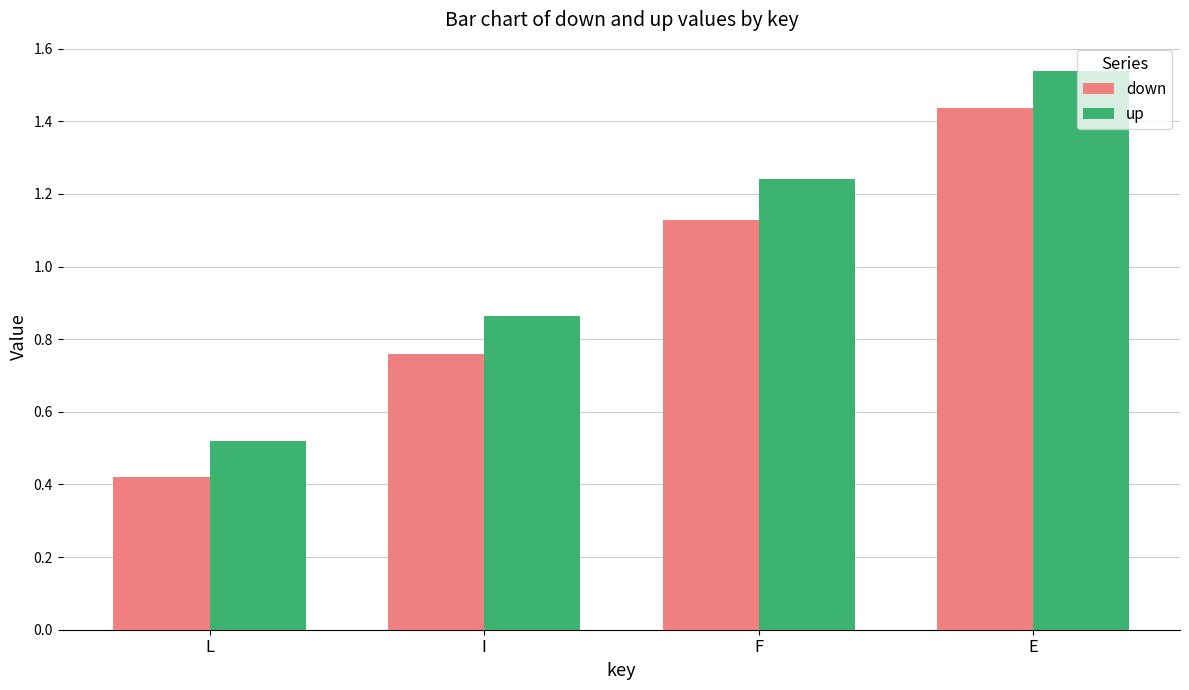

Which category has the lowest value across all series?

L